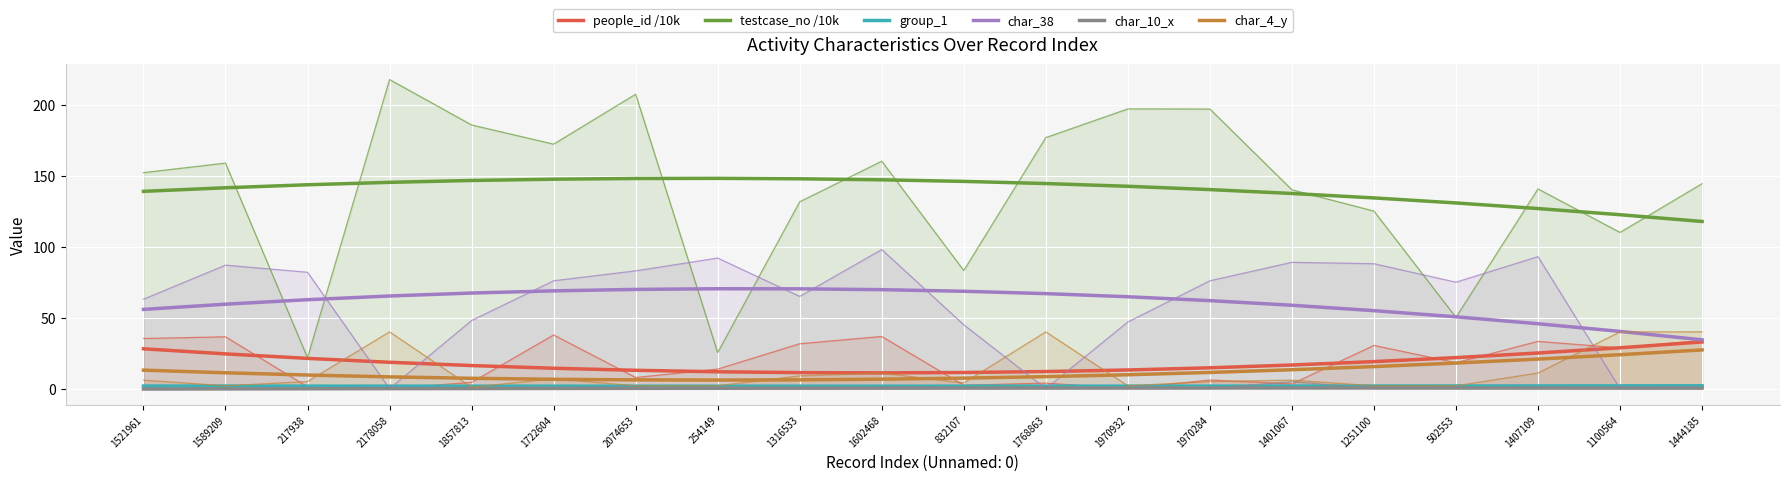

Reading left to right, what are all the values shown in this chart?

people_id /10k: 28.1	24.5	21.3	18.6	16.3	14.4	12.9	11.9	11.3	11.1	11.4	12.0	13.1	14.7	16.6	19.0	21.9	25.1	28.8	32.9
testcase_no /10k: 139.0	141.5	143.7	145.4	146.7	147.6	148.1	148.2	147.9	147.1	146.0	144.5	142.6	140.3	137.5	134.4	130.8	126.9	122.5	117.8
group_1: 1.8	1.8	1.8	1.8	1.7	1.7	1.7	1.7	1.7	1.7	1.7	1.8	1.8	1.8	1.8	1.8	1.9	1.9	2.0	2.0
char_38: 55.8	59.5	62.7	65.3	67.4	68.9	69.9	70.4	70.3	69.7	68.6	66.9	64.7	62.0	58.7	54.9	50.6	45.7	40.3	34.4
char_10_x: -0.3	-0.2	-0.1	-0.0	0.1	0.1	0.2	0.3	0.3	0.4	0.4	0.4	0.4	0.4	0.5	0.4	0.4	0.4	0.4	0.4
char_4_y: 13.0	11.2	9.6	8.3	7.3	6.6	6.2	6.0	6.2	6.7	7.4	8.5	9.8	11.4	13.3	15.5	18.0	20.8	23.9	27.3